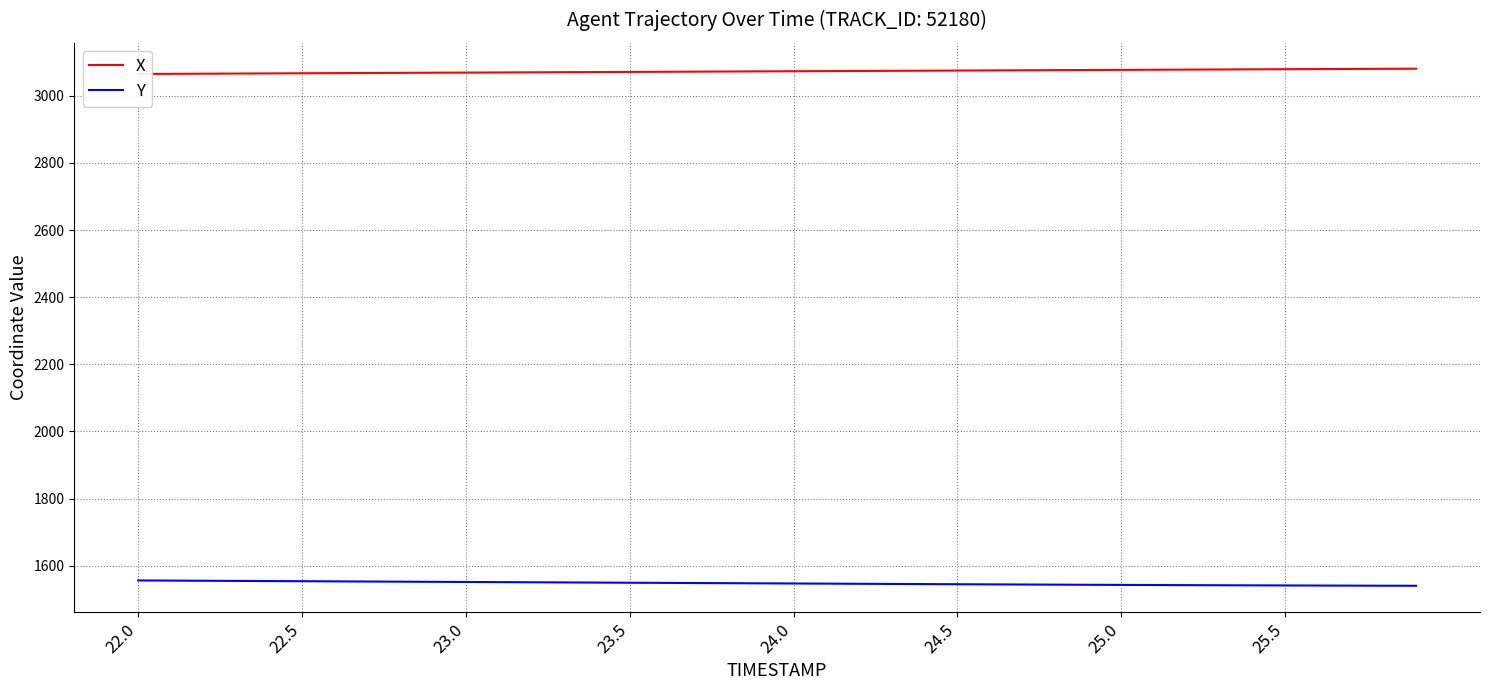

What is the difference between the second highest and minimum values in the Y series?

15.4